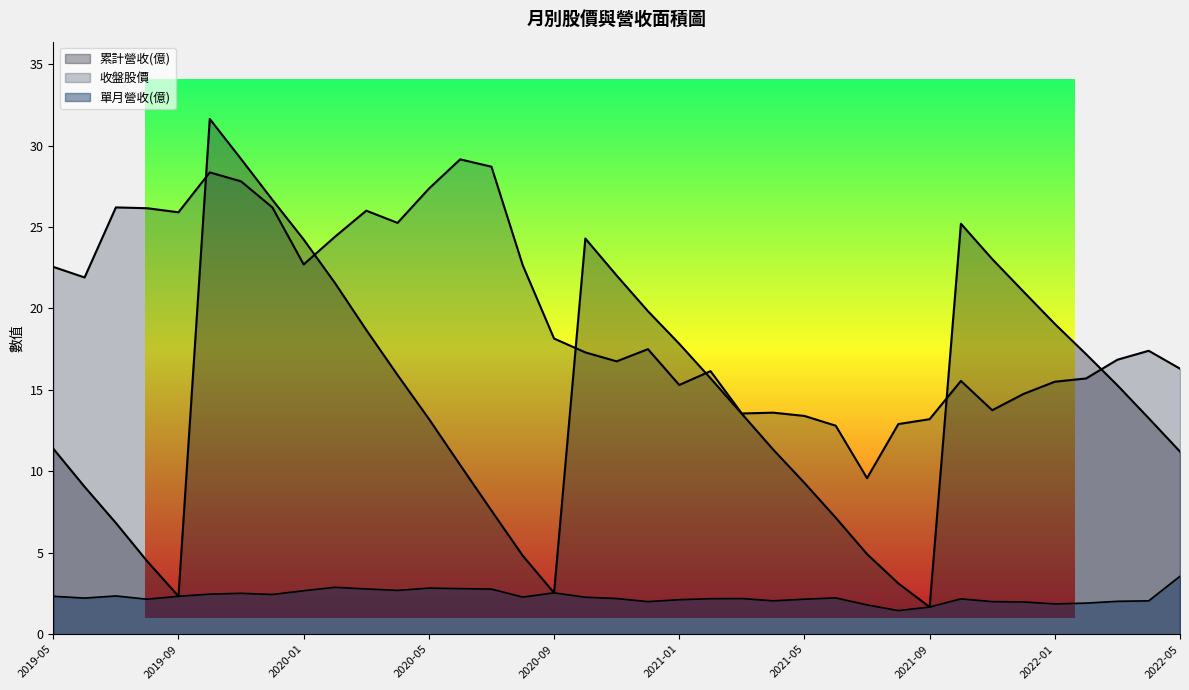

Which series has the widest spread of values?

累計營收(億)